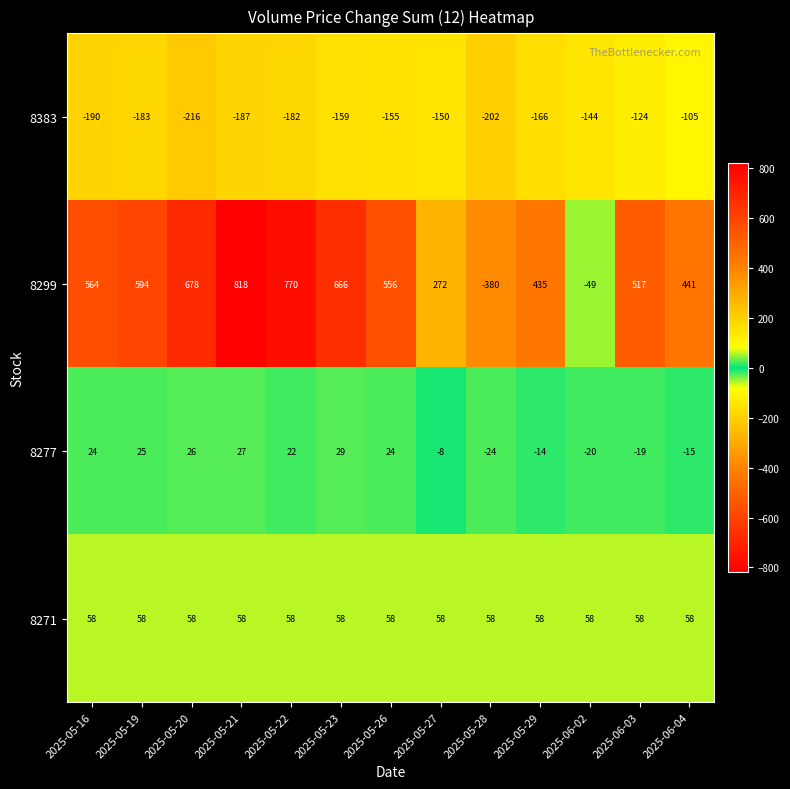

Which label corresponds to the smallest value in the chart?

2025-05-28